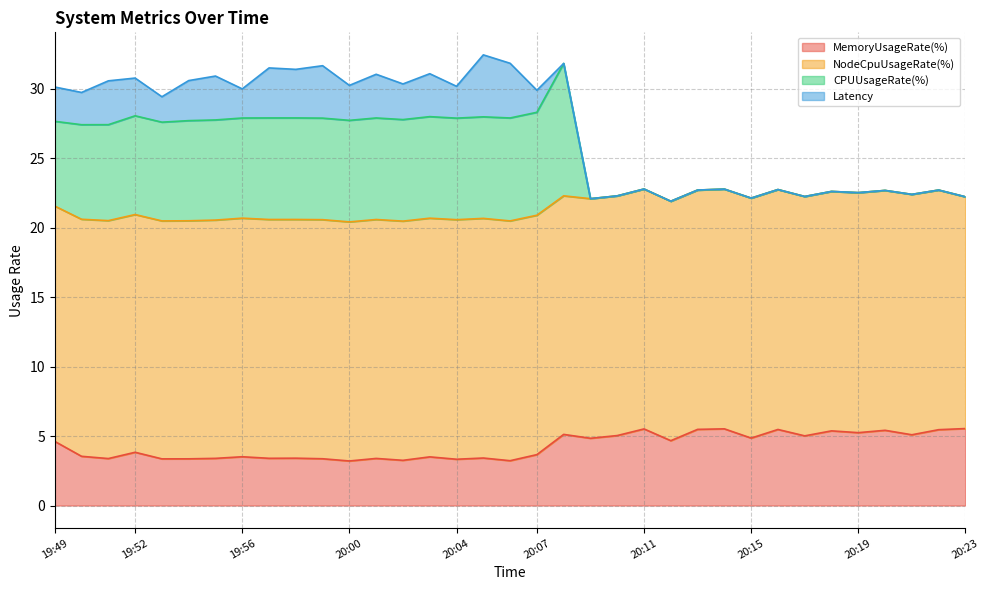

What is the highest value of the MemoryUsageRate(%) series?

5.5